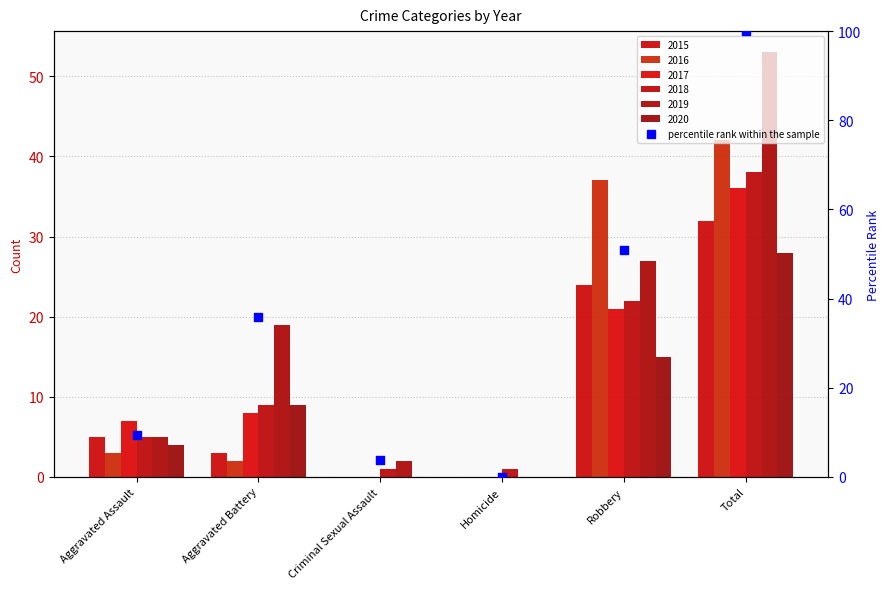

Between Criminal Sexual Assault and Total, which is larger?

Total